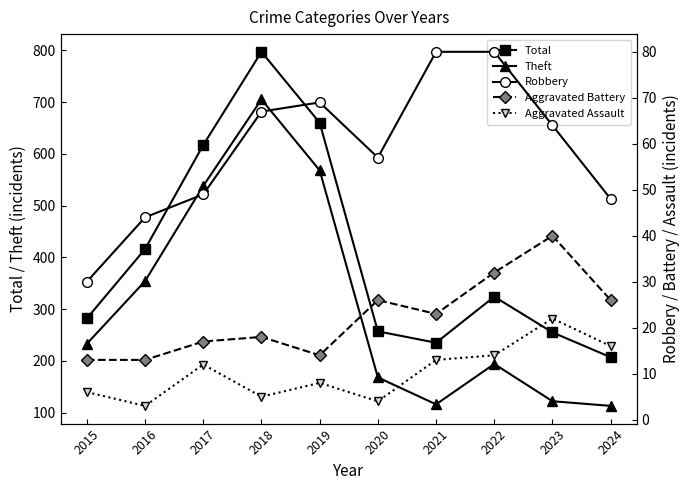

How many lines are shown in the chart?

5